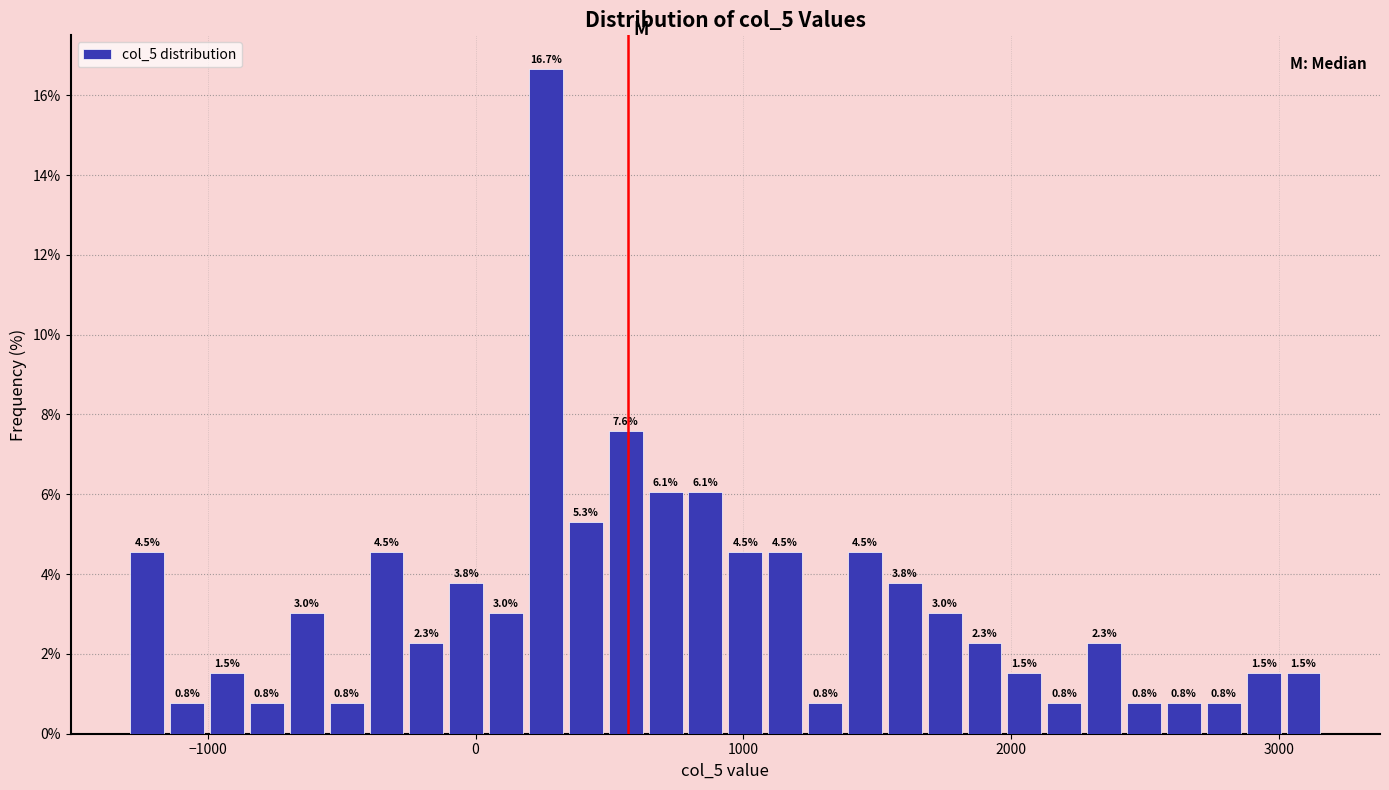

Around what value on the x-axis is the tallest bar? Give the approximate position of its centre, as read against the axis.

300